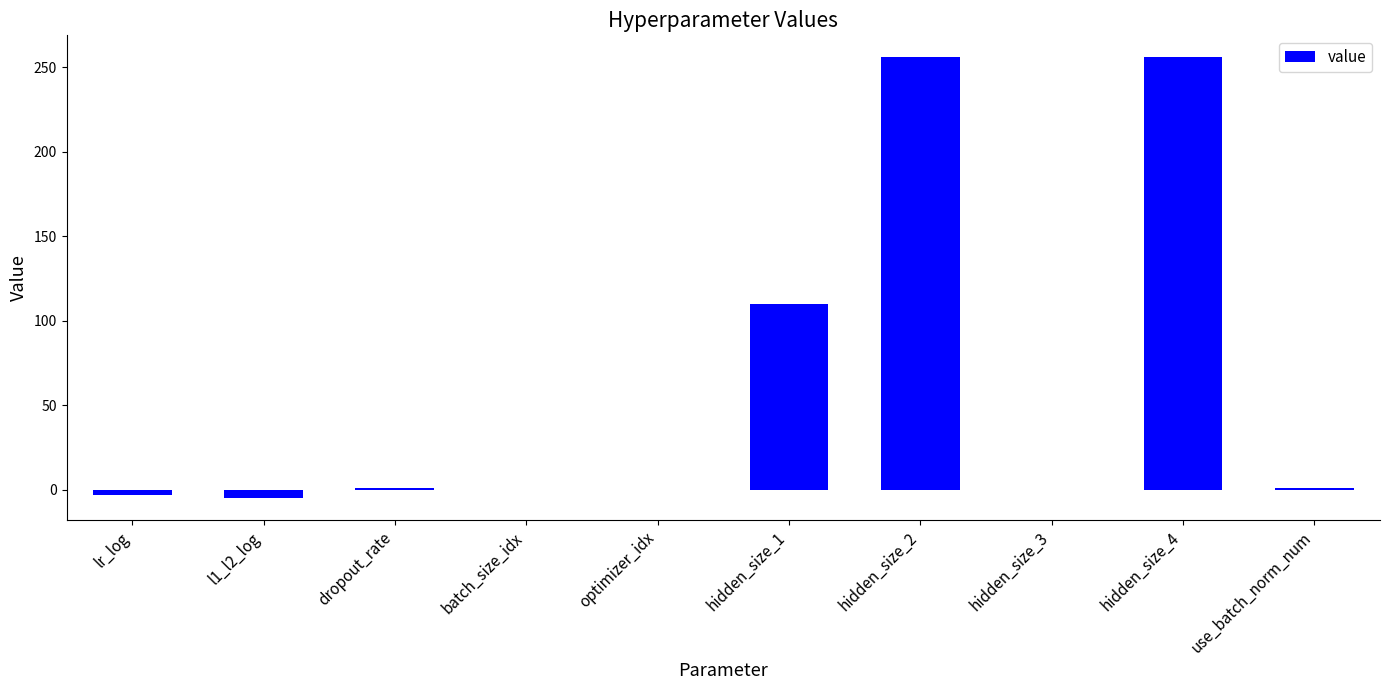

Are the bars grouped side by side (vs. stacked)?

No